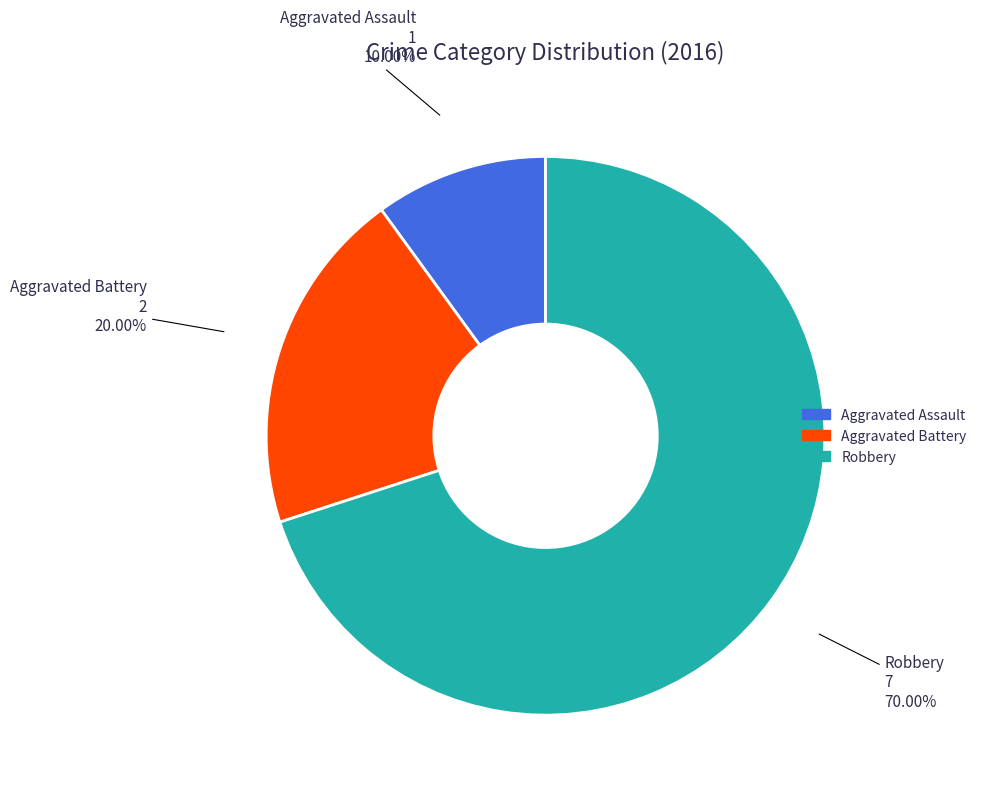

Is the sum of Aggravated Battery and Aggravated Assault greater than half?

No